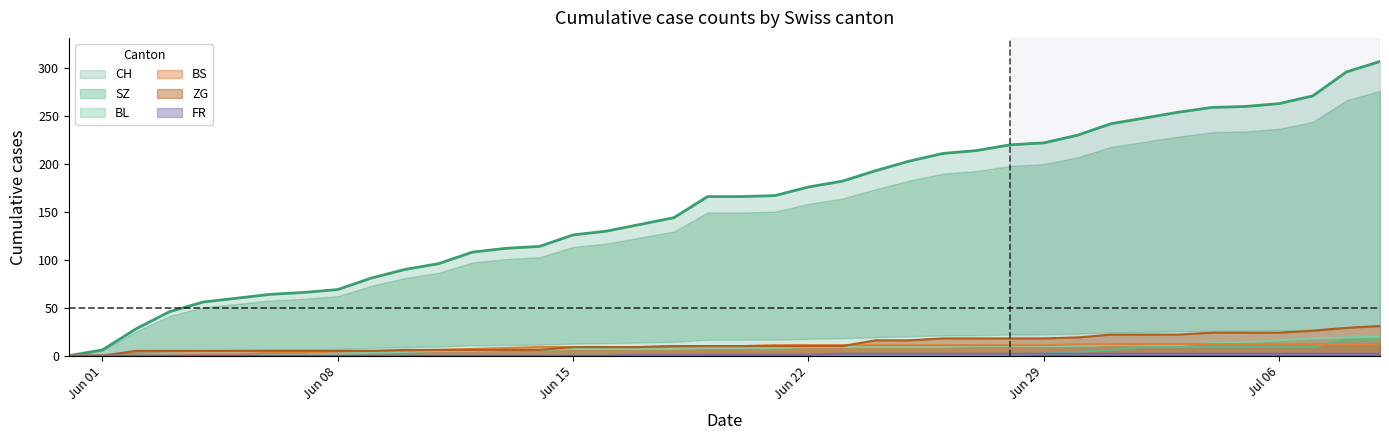

Which series has the largest total across all categories?

CH